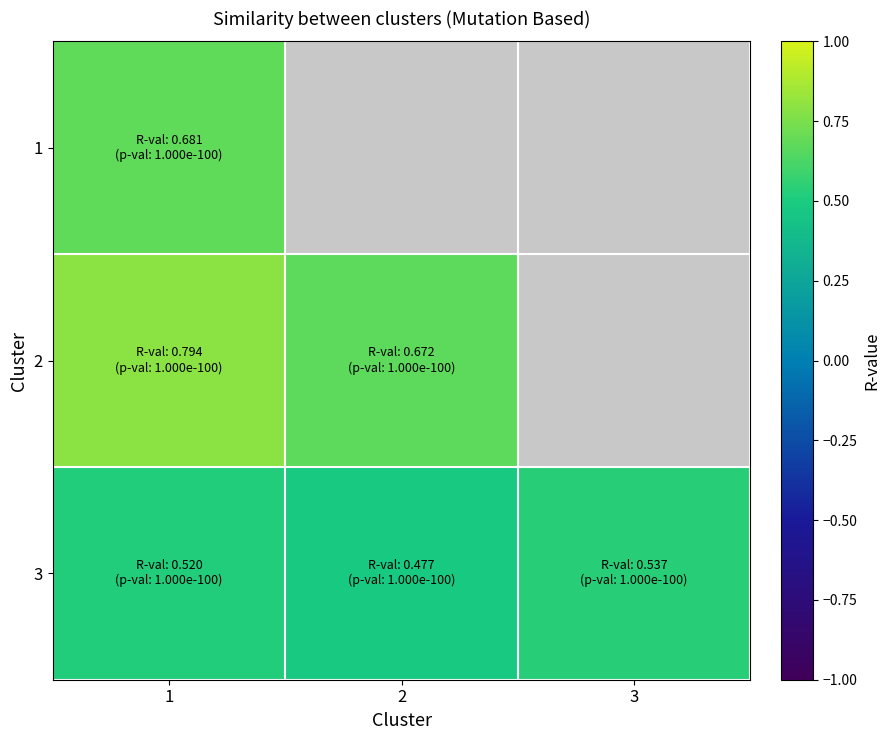

Is the value of 1 at 2 greater than the value of 3 at 2?

No